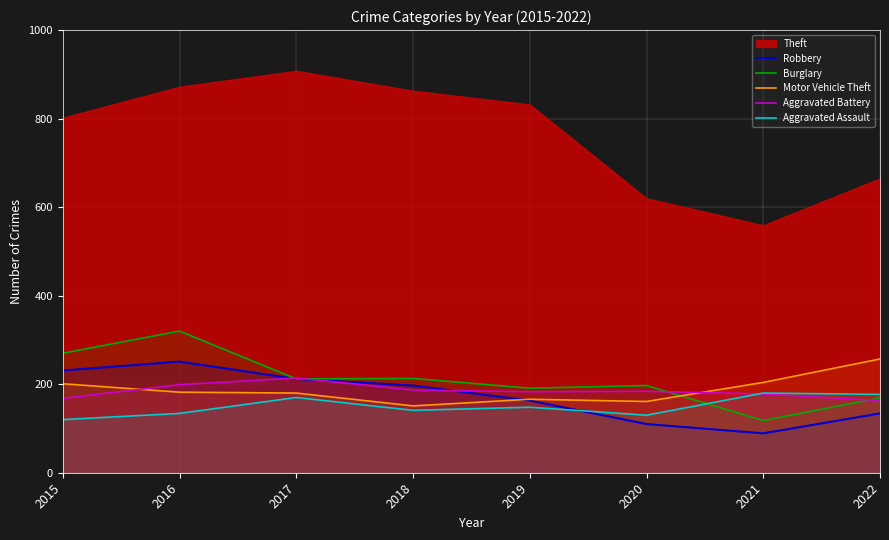

The value of Robbery at 2016 is 74. True or false?

False